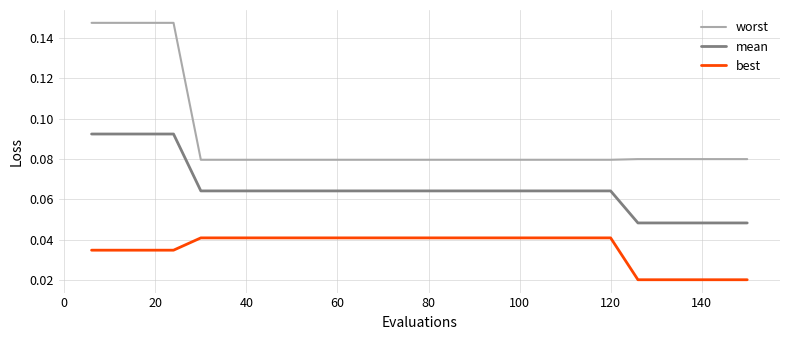

Which series has the widest spread of values?

worst